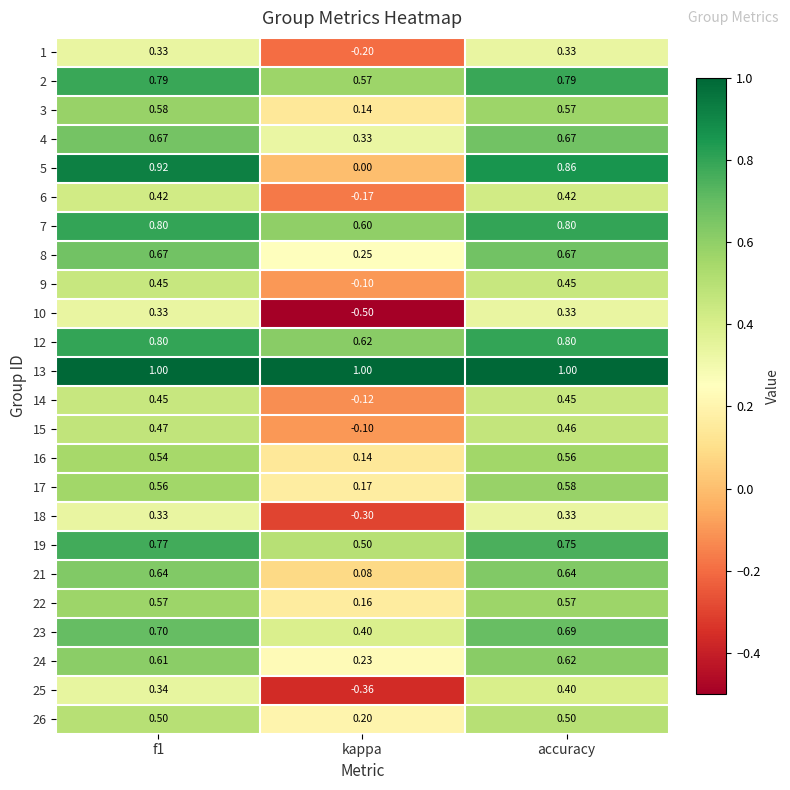

Count the number of categories in the chart.

3